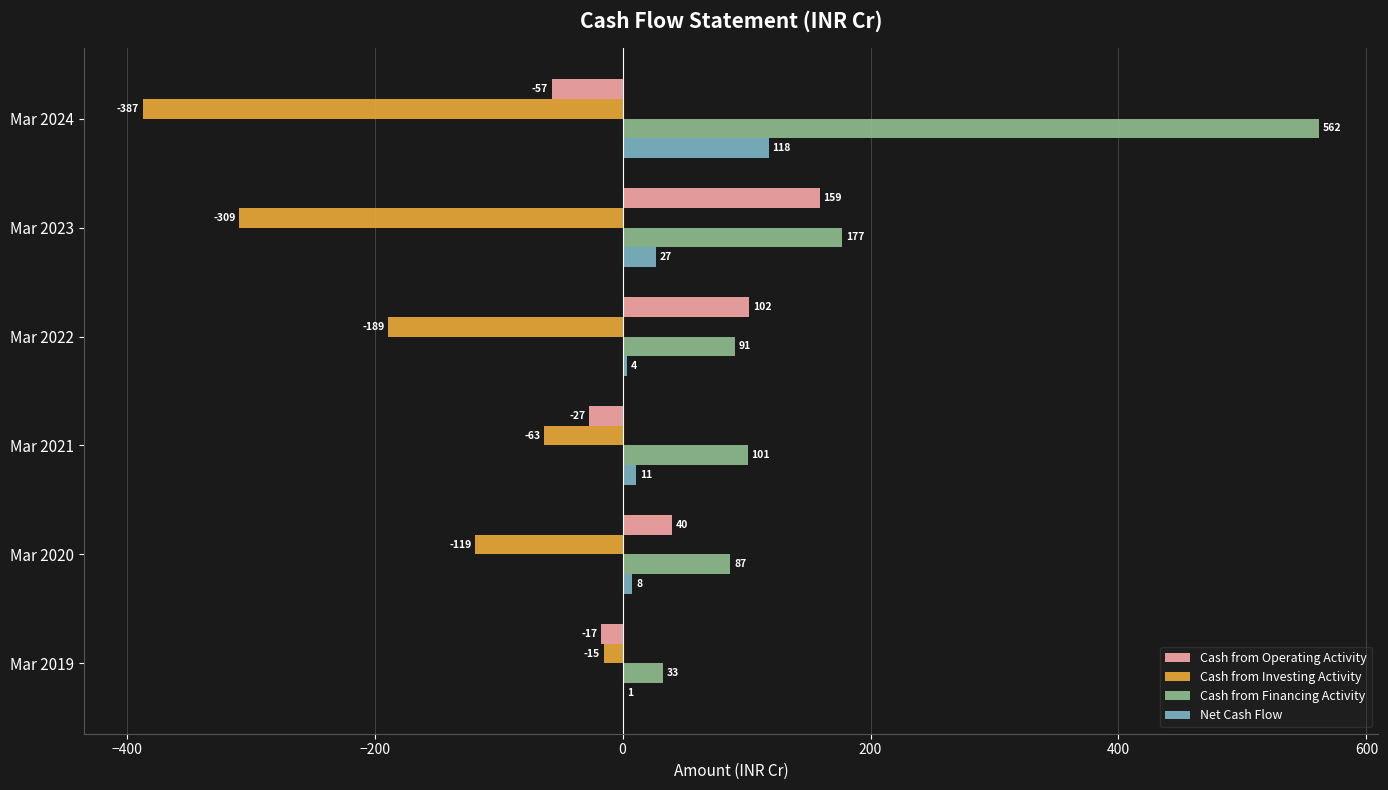

Which series changed the most between Mar 2021 and Mar 2023?

Cash from Investing Activity